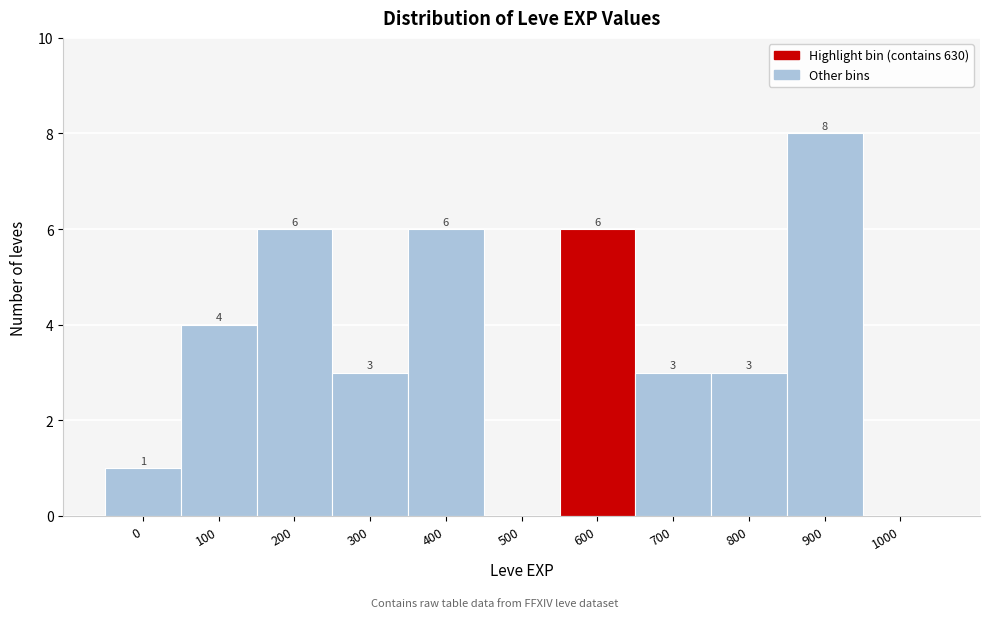

Reading left to right, extract all data points from this chart.

0=1	100=4	200=6	300=3	400=6	500=0	600=6	700=3	800=3	900=8	1000=0